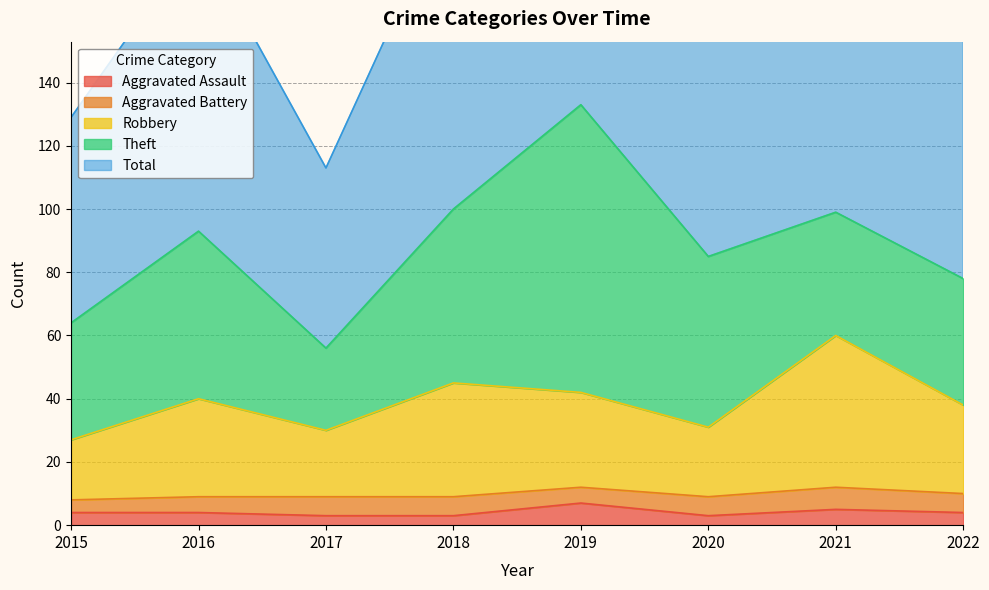

What is the maximum value for Aggravated Assault?

7